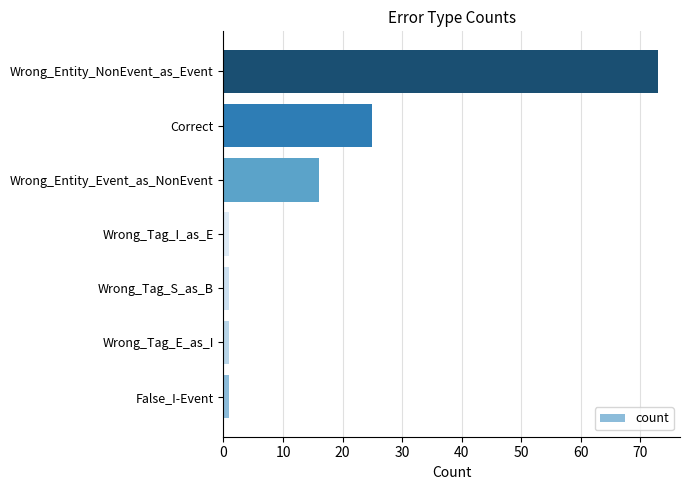

Does the chart contain stacked bars?

No